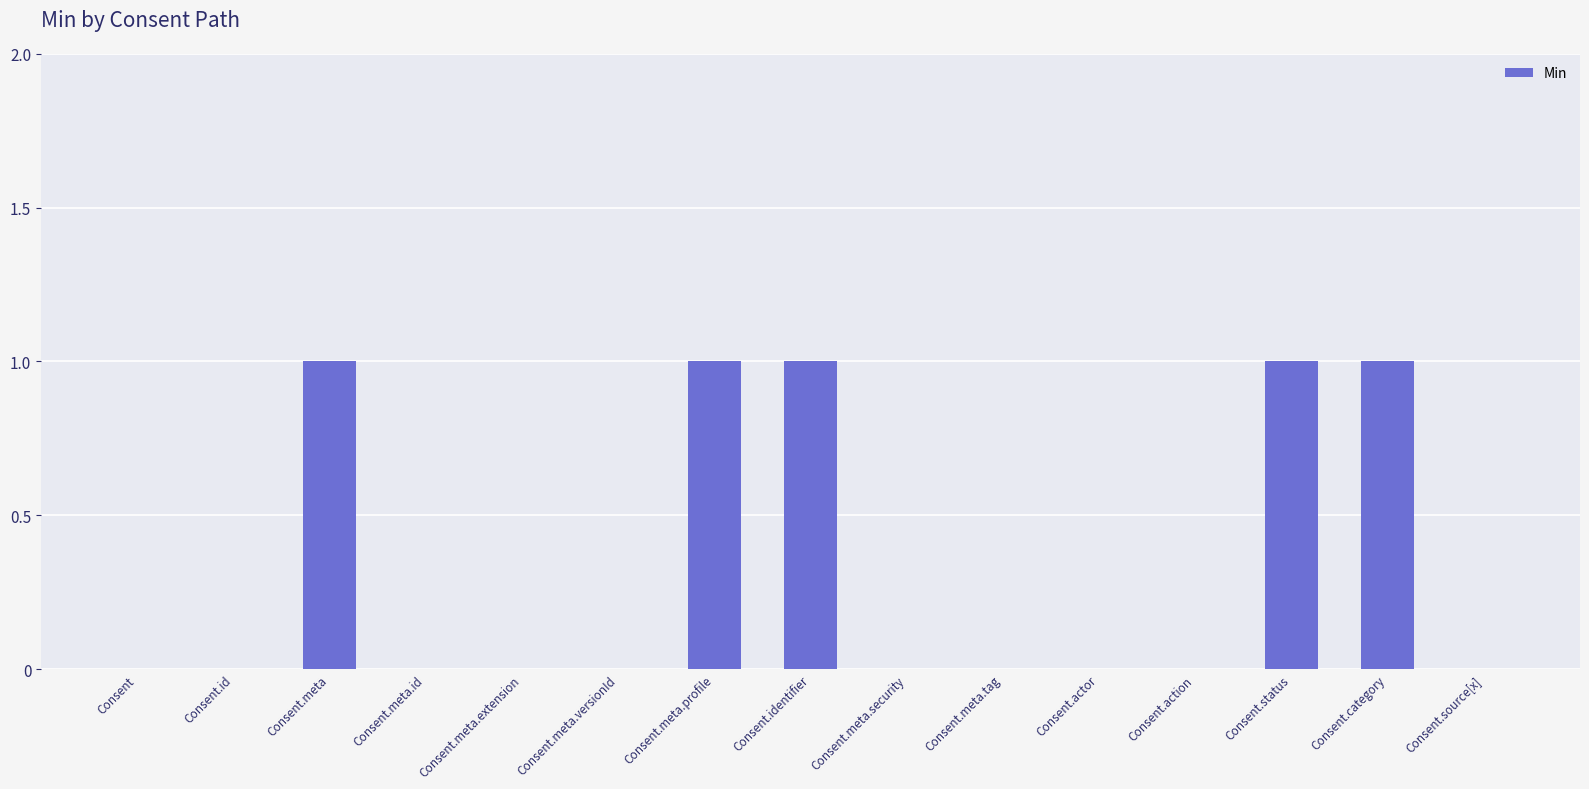

Reading left to right, transcribe all the data shown in this chart.

0	0	1	0	0	0	1	1	0	0	0	0	1	1	0